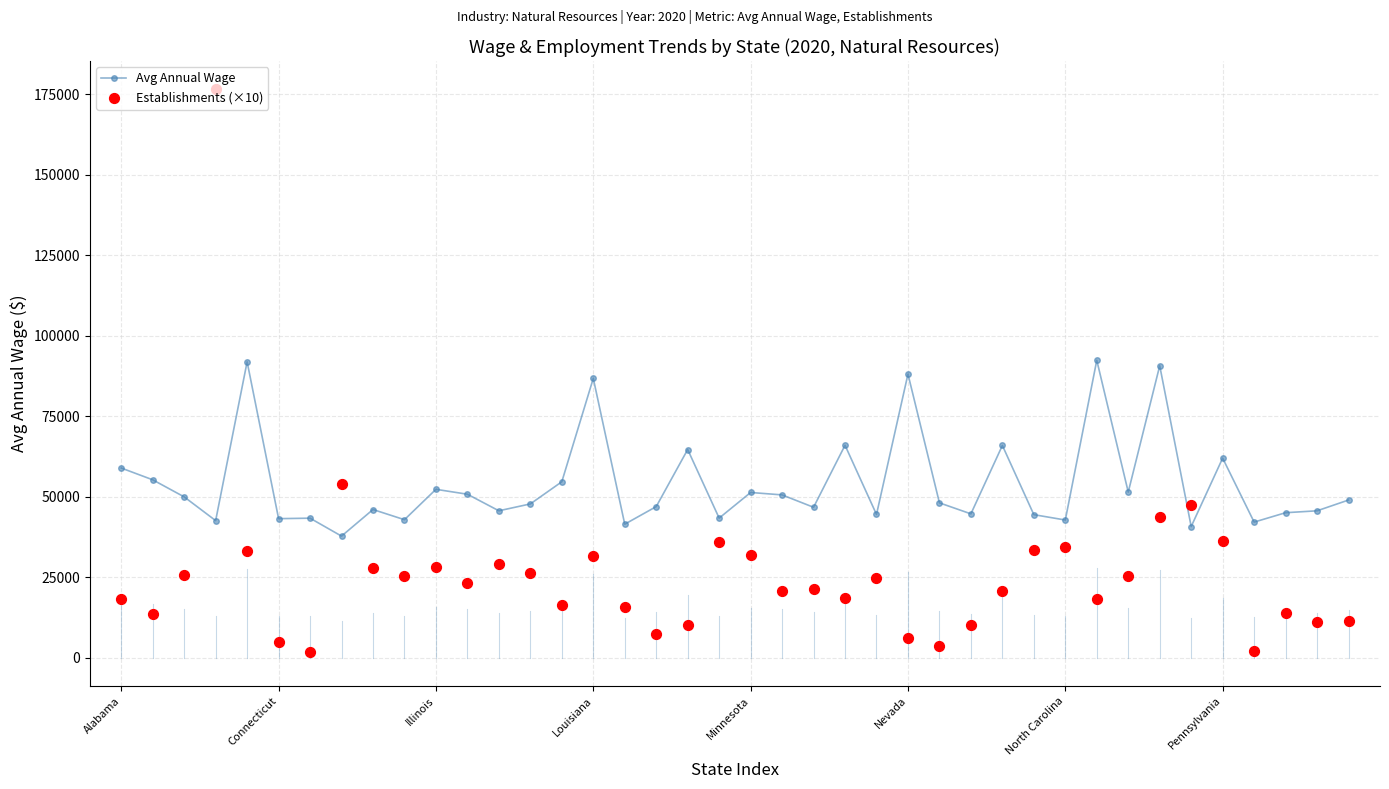

Which series reaches the maximum Y coordinate?

Establishments (×10)